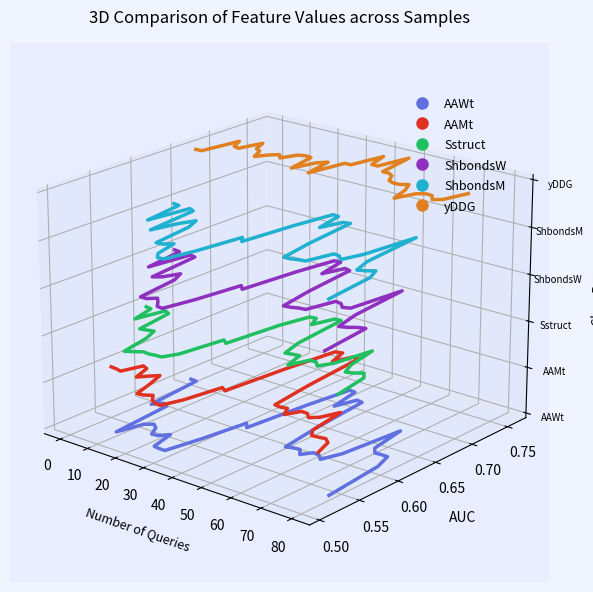

True or false: ShbondsM has more than 1 interior local peaks.

True